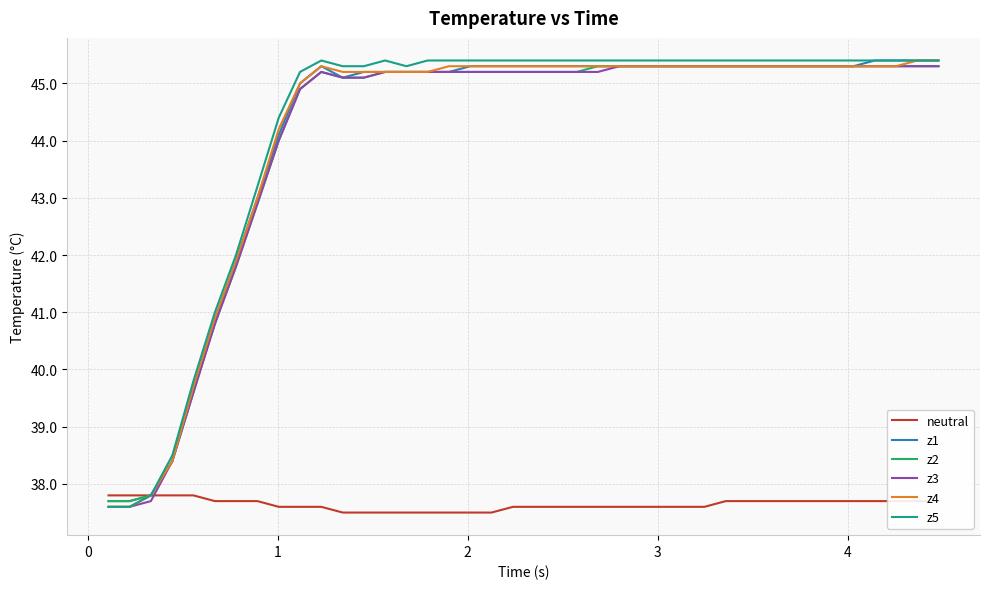

Which series ends up on top after the final intersection of z3 and neutral?

z3